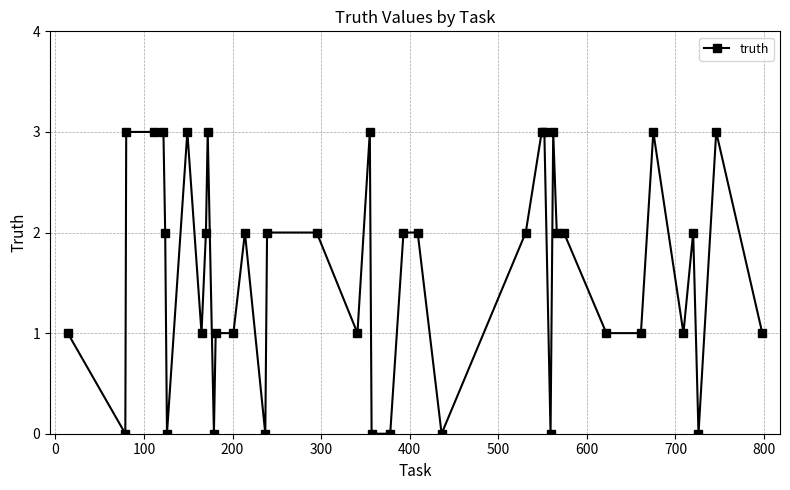

What is the sum of all values?

64